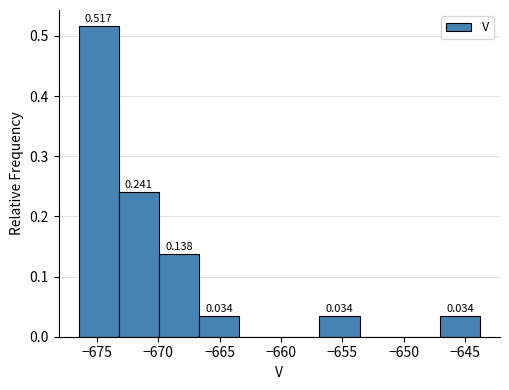

Which range on the x-axis has the tallest bar?

-676.5 to -673.0